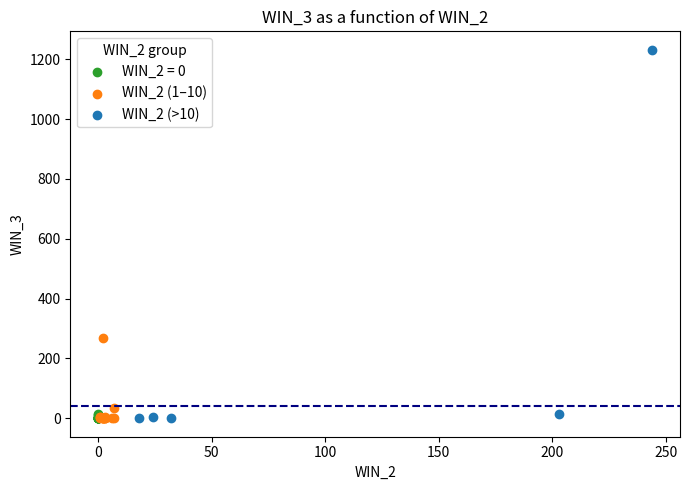

Which series has the widest spread of Y values?

WIN_2 (>10)